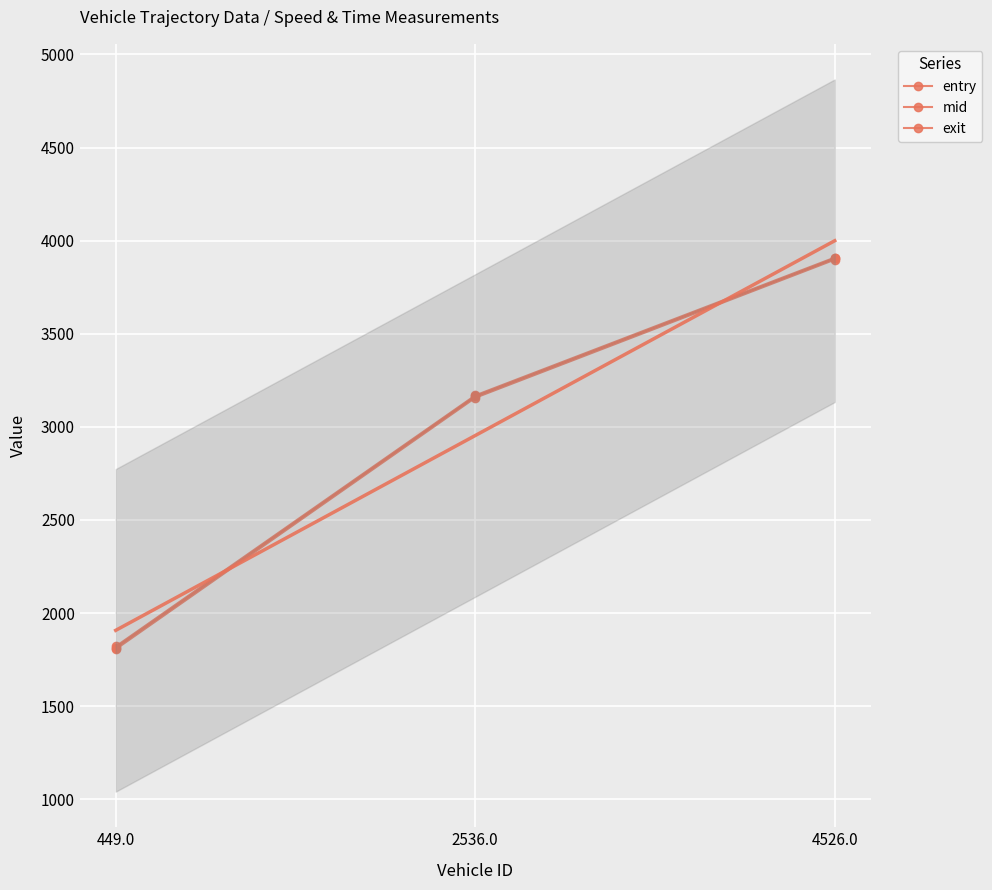

Is this an area chart (filled region under the line)?

No